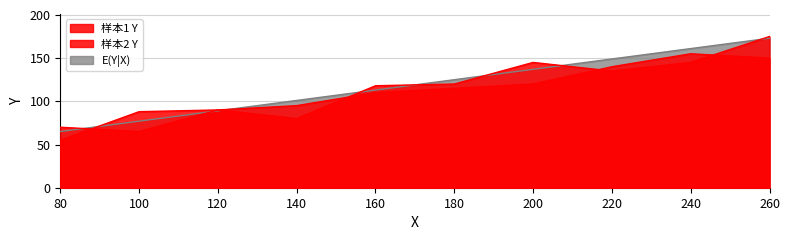

What is the value of the 样本1 Y point at the 2nd from the left?

65